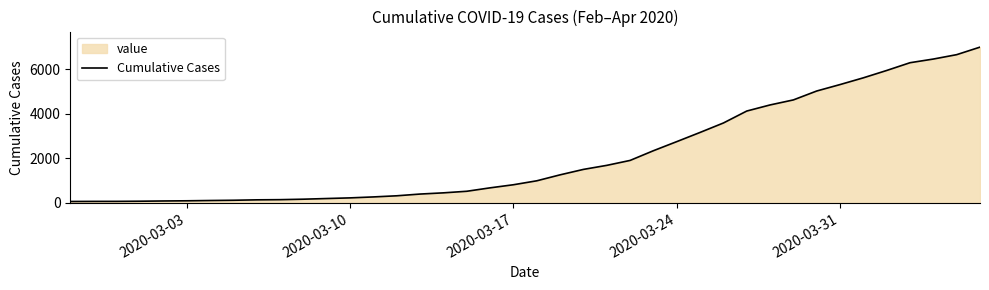

What is the greatest value displayed?

6995